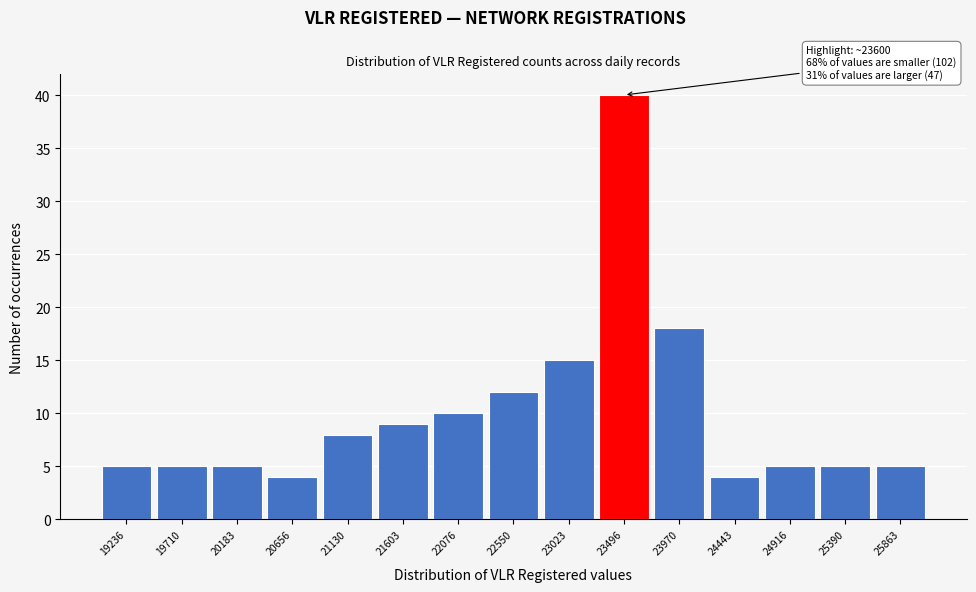

Which range on the x-axis has the tallest bar?

23250 to 23750